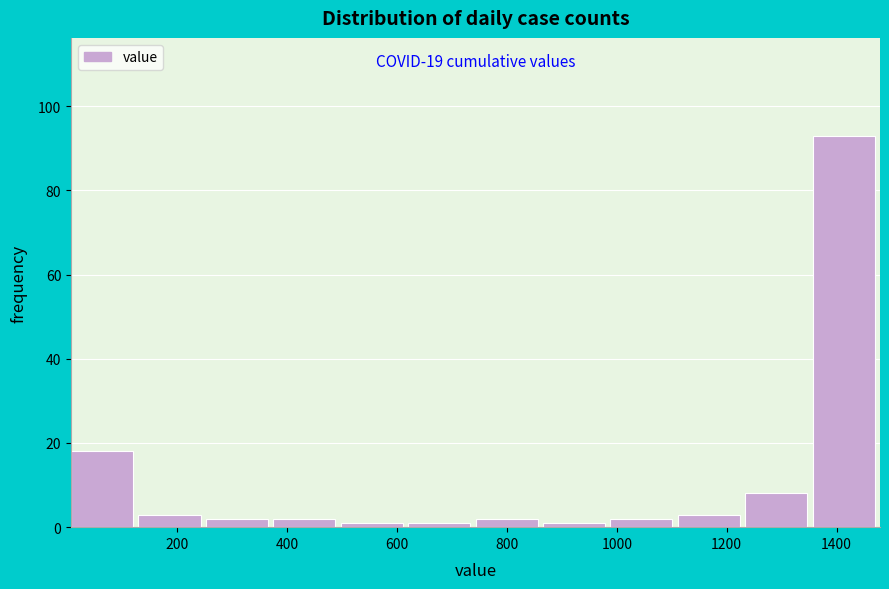

Over which range of the x-axis is the bar tallest?

1360 to 1480